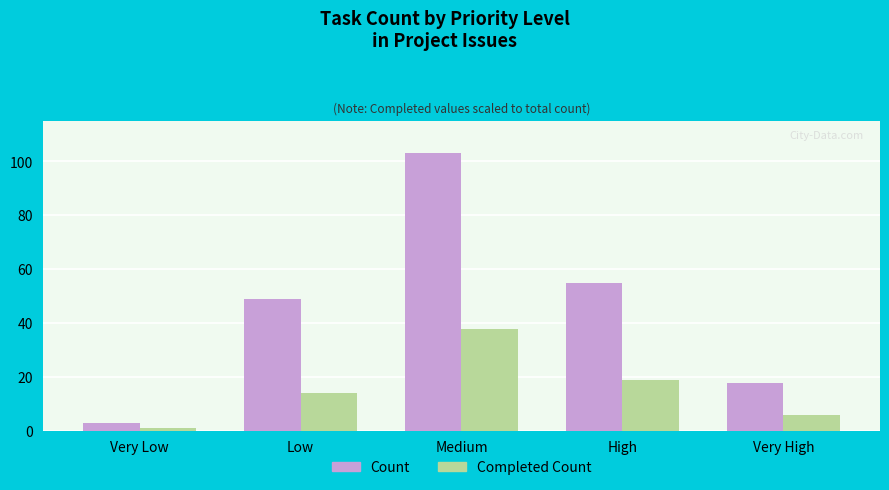

How many series are shown in this chart?

2